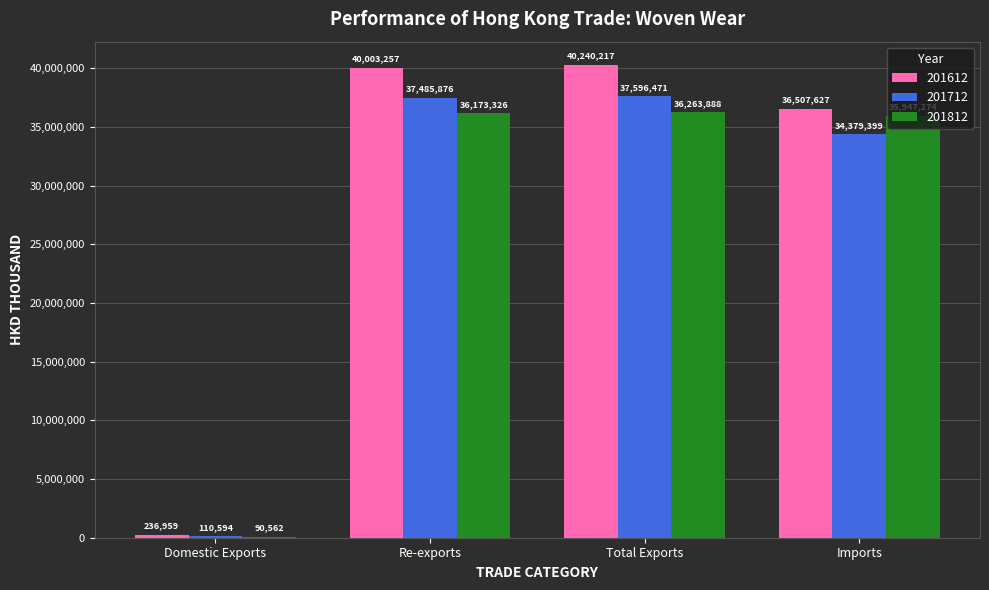

True or false: 201712 has a value of 55790376.4 at Imports.

False